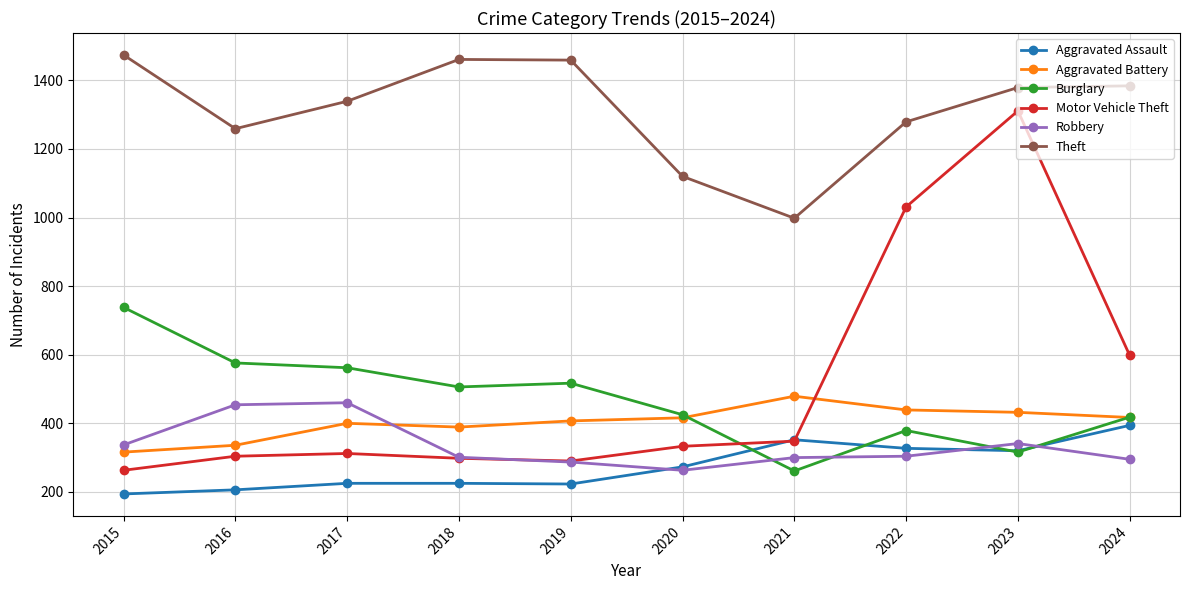

What is the sum of the Robbery values at 2022 and 2015?

641